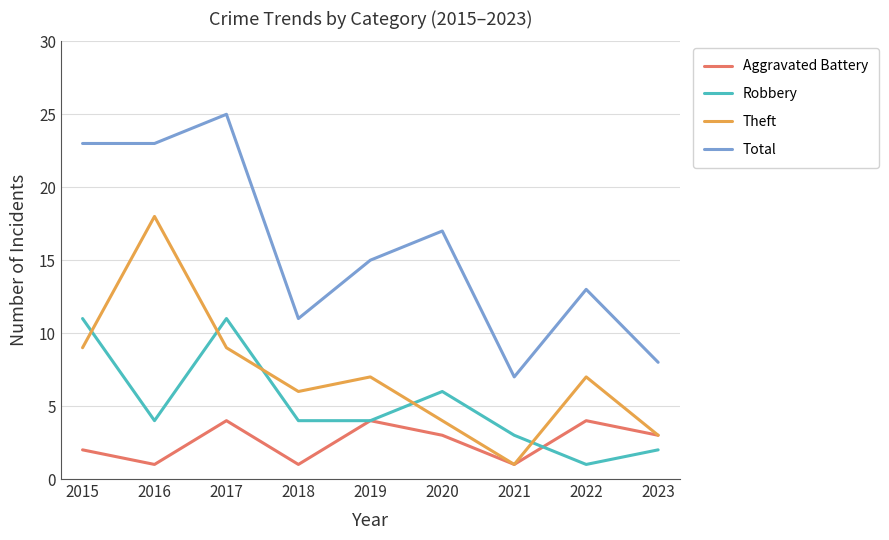

List the series in order of their peak value, lowest first.

Aggravated Battery, Robbery, Theft, Total